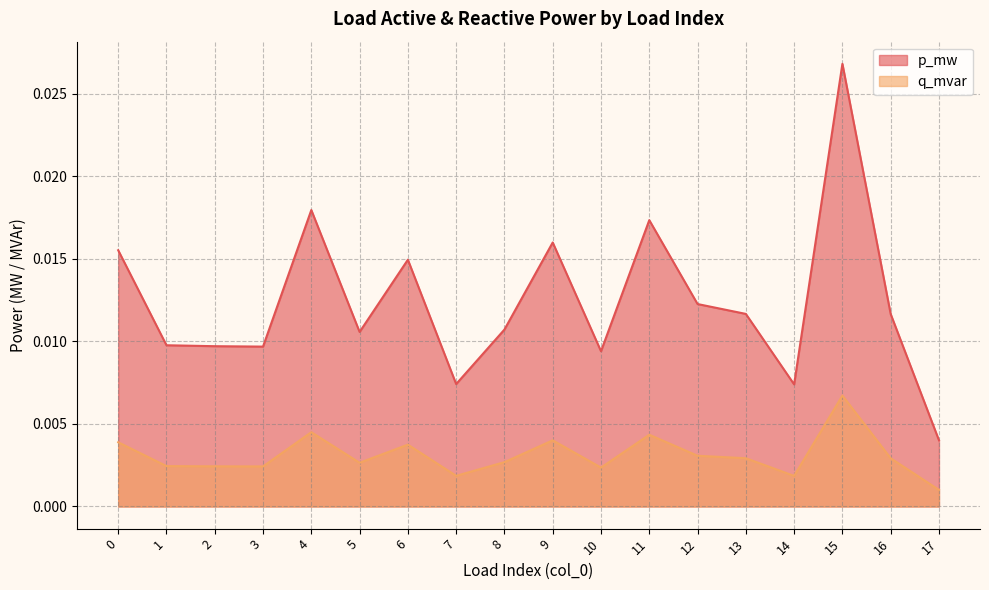

True or false: p_mw has more than 0 points higher than both neighbors.

True